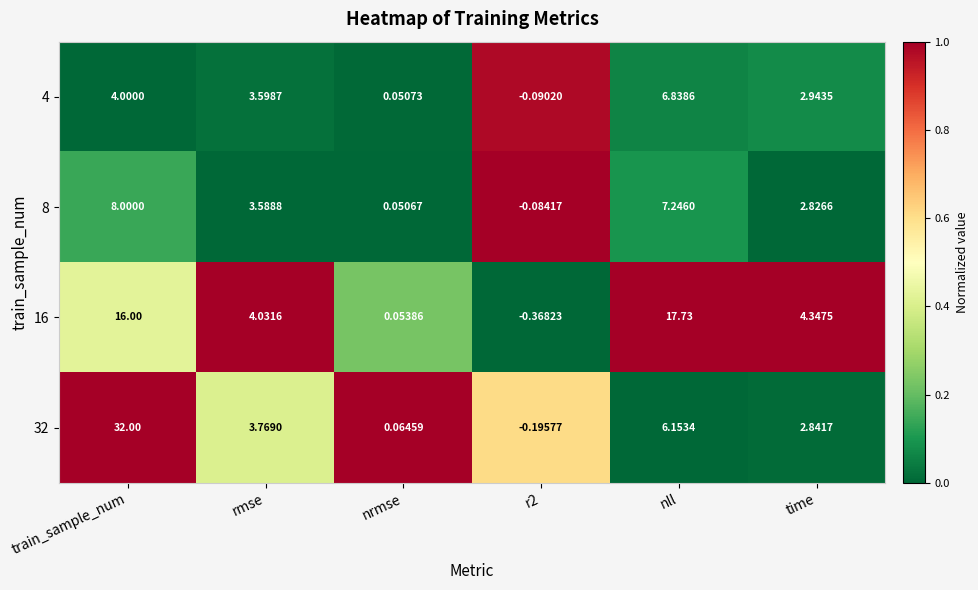

Is the value of 4 at train_sample_num greater than the value of 8 at train_sample_num?

No